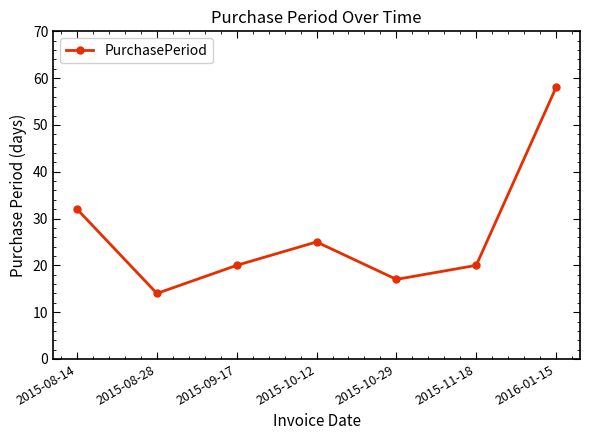

What is the smallest value displayed?

14